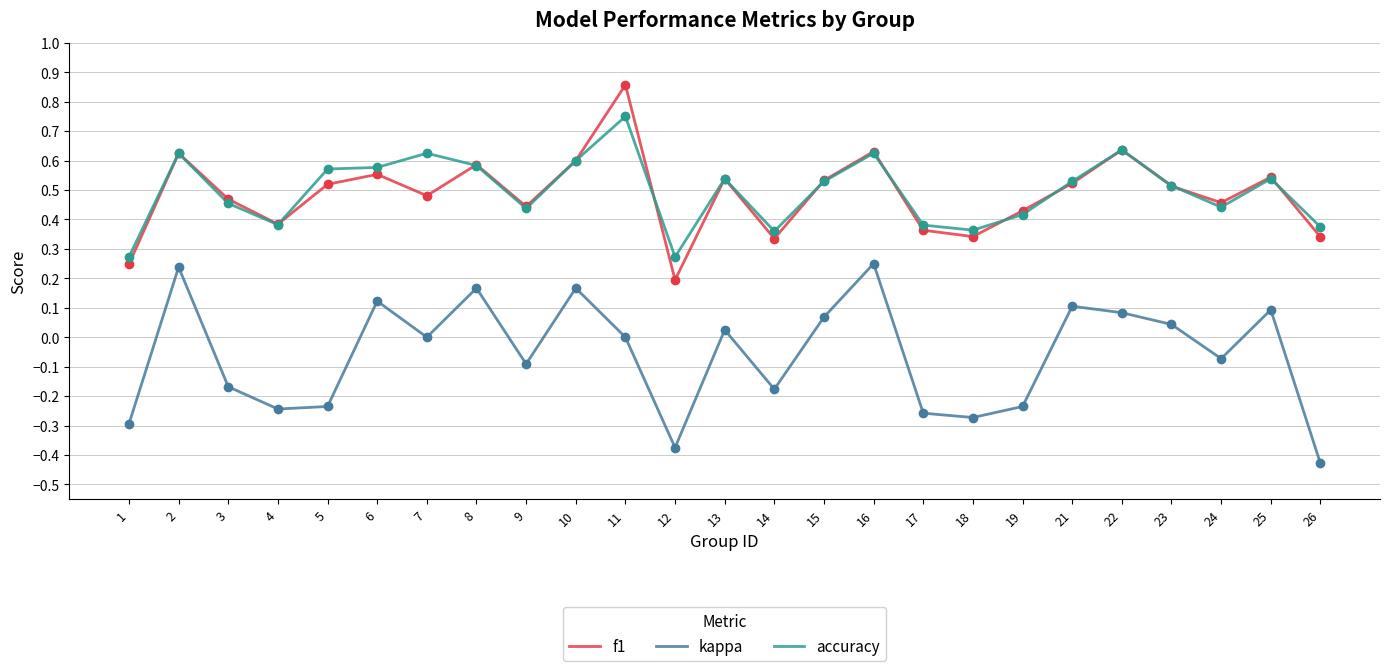

Between 2 and 4, which series saw the biggest shift?

kappa